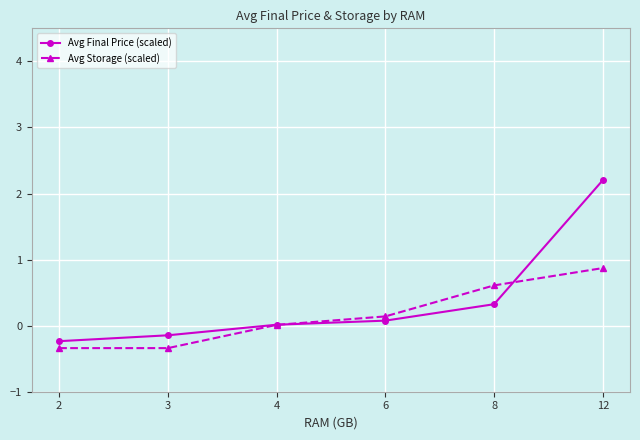

True or false: Avg Final Price (scaled) has more than 1 points higher than both neighbors.

False